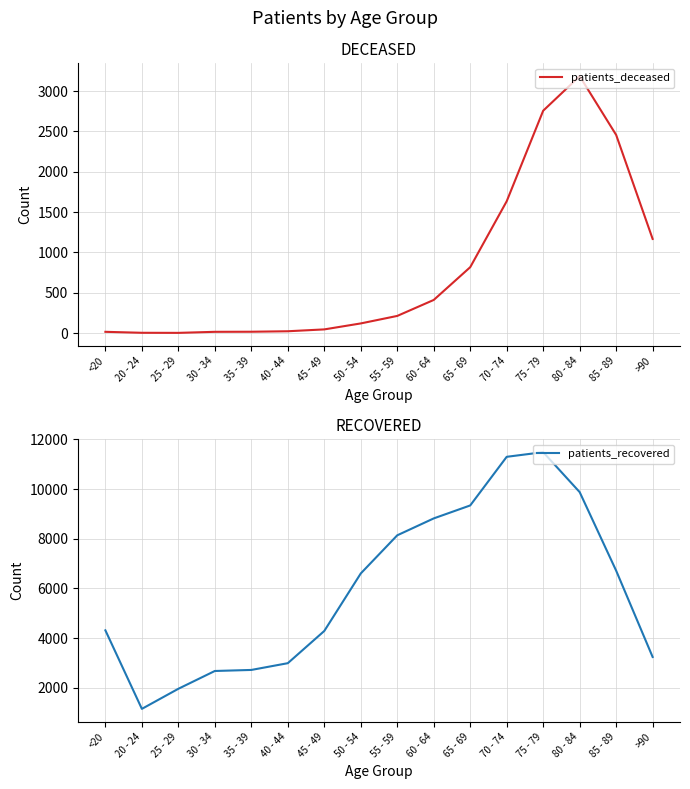

Where is the first local maximum for patients_deceased?

80 - 84